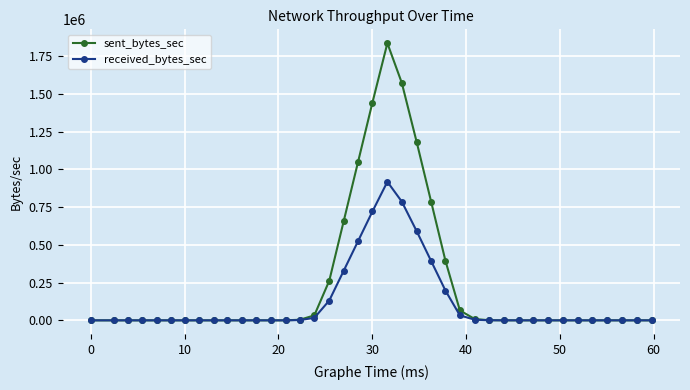

Which series has the largest total across all categories?

sent_bytes_sec